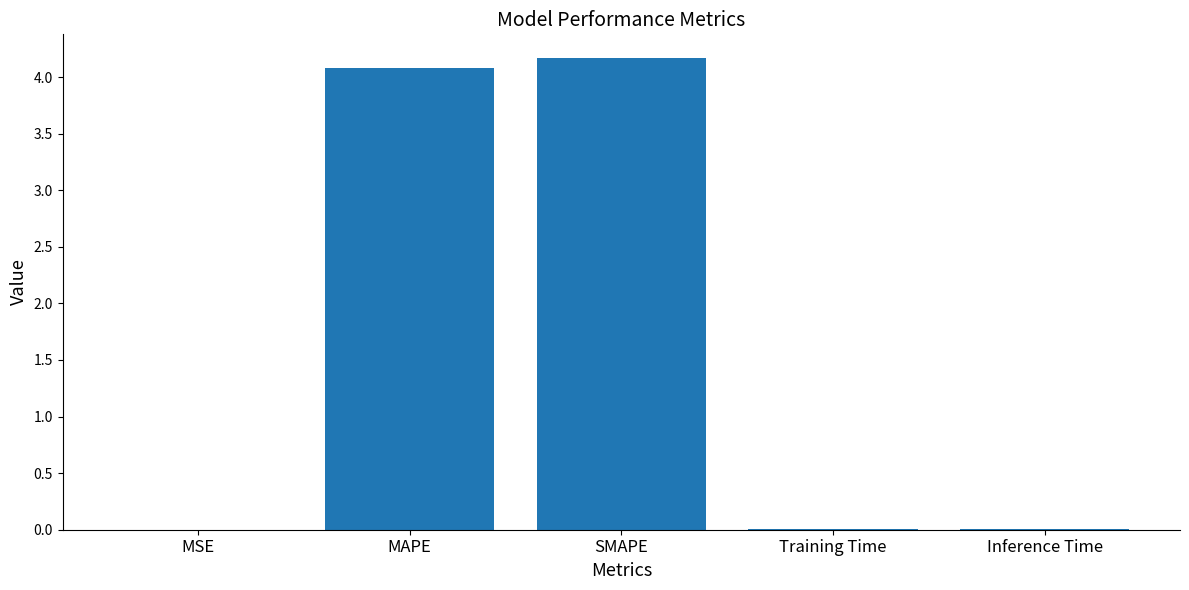

What is the maximum value shown in the chart?

4.2